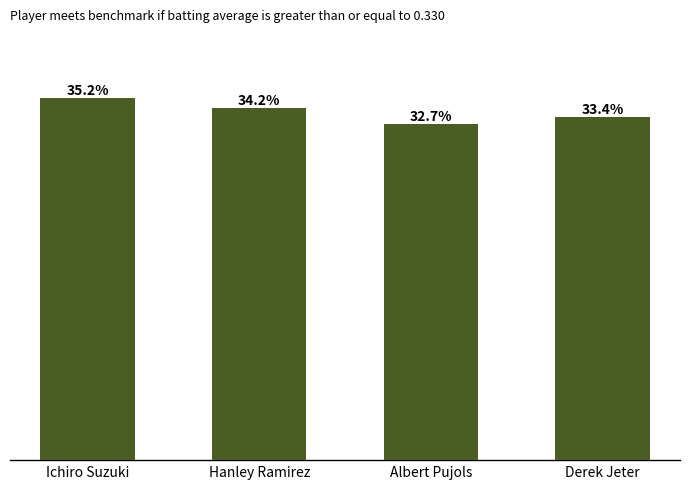

Reading left to right, list all the values displayed in this chart.

0.4	0.3	0.3	0.3